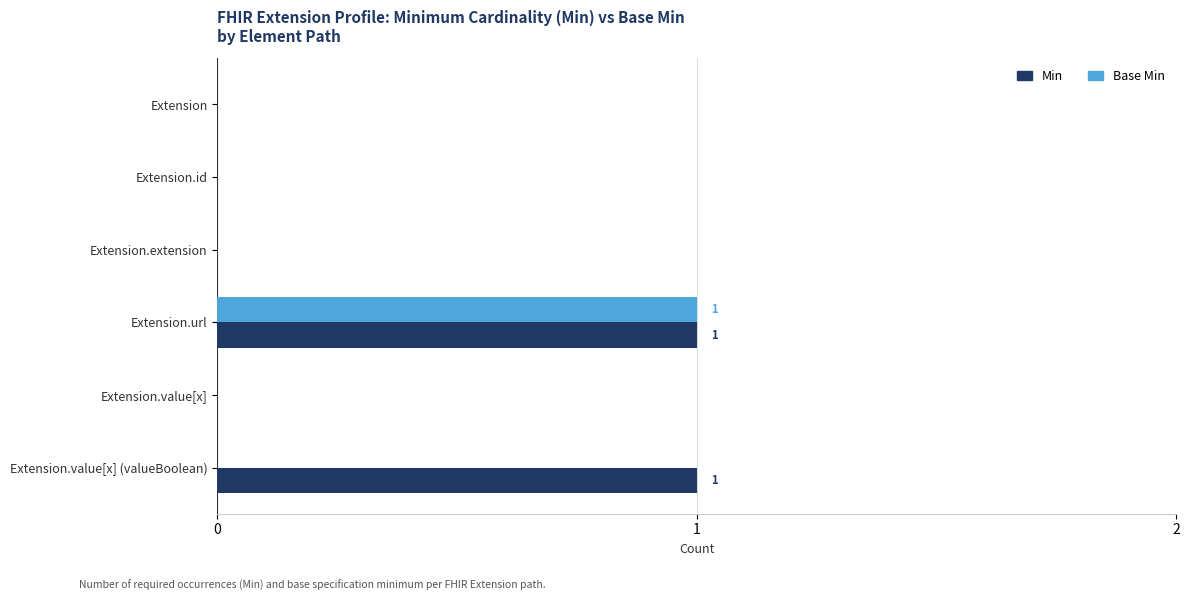

Is it true that Base Min equals 1 at Extension.url?

True